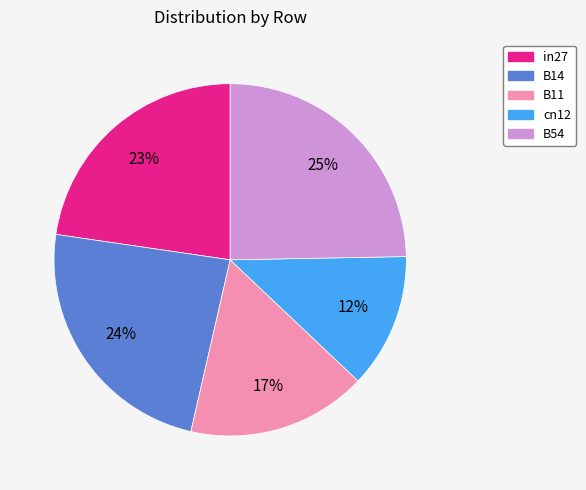

To the nearest percent, what is the combined percentage of B54 and cn12?

37%